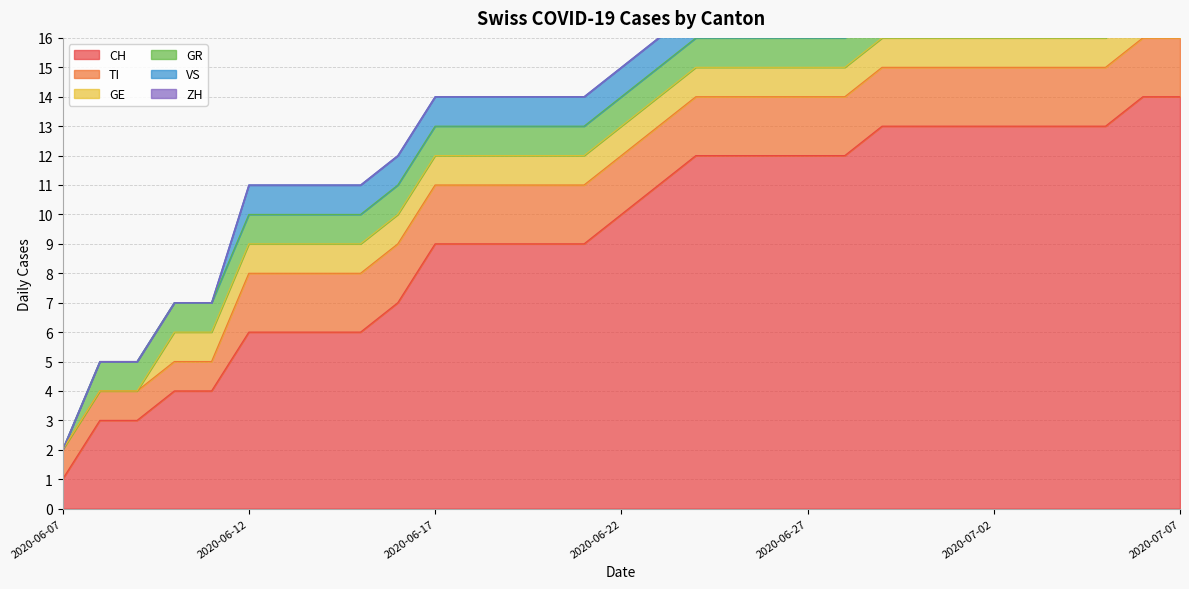

What is the sum of all VS values?

26